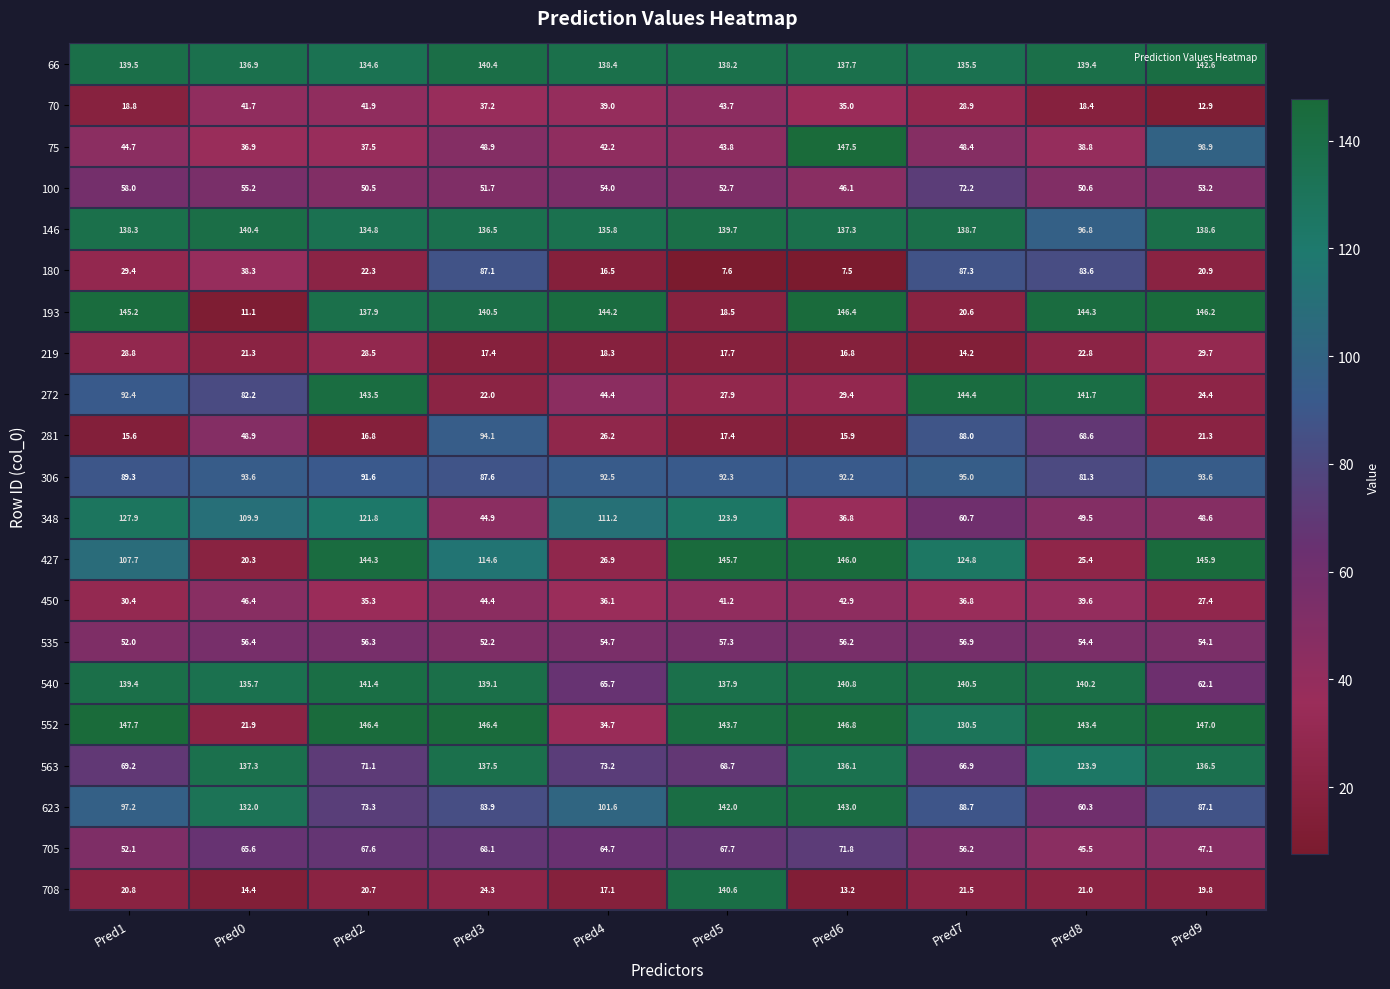

Rank the categories by 70 value from highest to lowest.

Pred5, Pred2, Pred0, Pred4, Pred3, Pred6, Pred7, Pred1, Pred8, Pred9